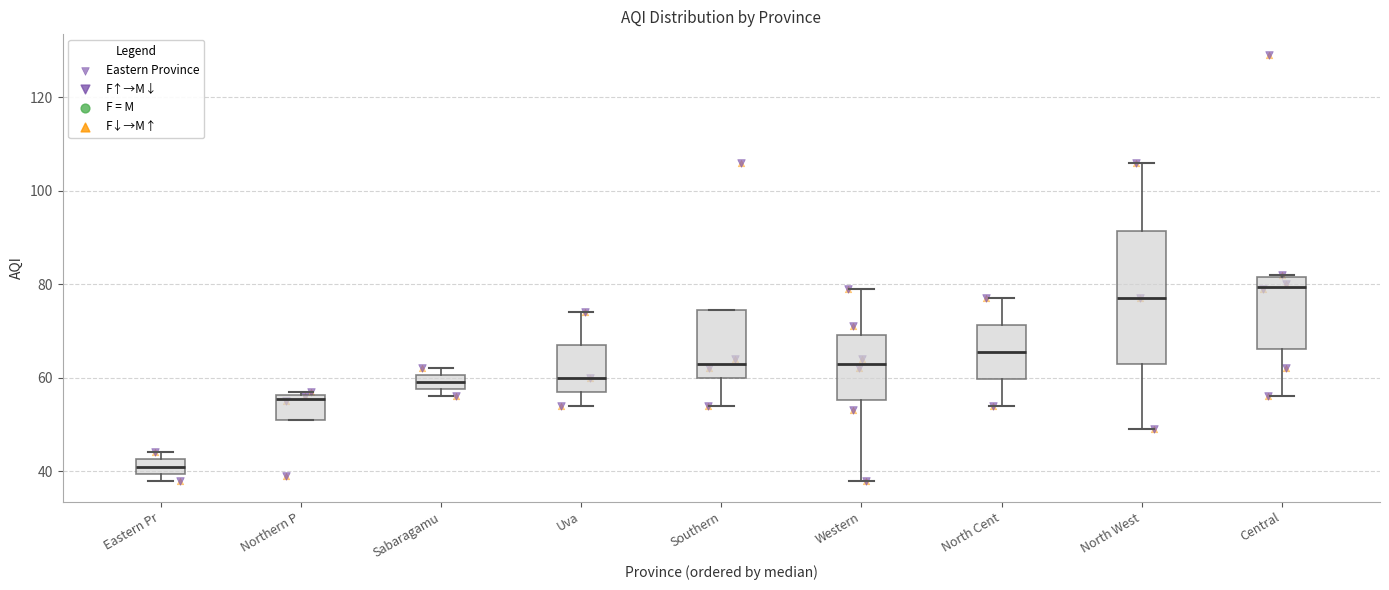

Reading left to right, transcribe this box plot: for each box, give where its median line is, the range the box spans, and where its two whiskers end, as read against the y-axis. The values are not printed on the chart, so give them approximately, as read against the axis.

Eastern Pr: median 42 (inside the box), box 40 to 42, whiskers 38 to 44
Northern P: median 56 (just below the box's upper edge), box 52 to 56, whiskers 52 to 58
Sabaragamu: median 60 (inside the box), box 58 to 60, whiskers 56 to 62
Uva: median 60, box 58 to 68, whiskers 54 to 74
Southern: median 64, box 60 to 74, whiskers 54 to 74
Western: median 64, box 56 to 70, whiskers 38 to 80
North Cent: median 66, box 60 to 72, whiskers 54 to 78
North West: median 78, box 64 to 92, whiskers 50 to 106
Central: median 80, box 66 to 82, whiskers 56 to 82